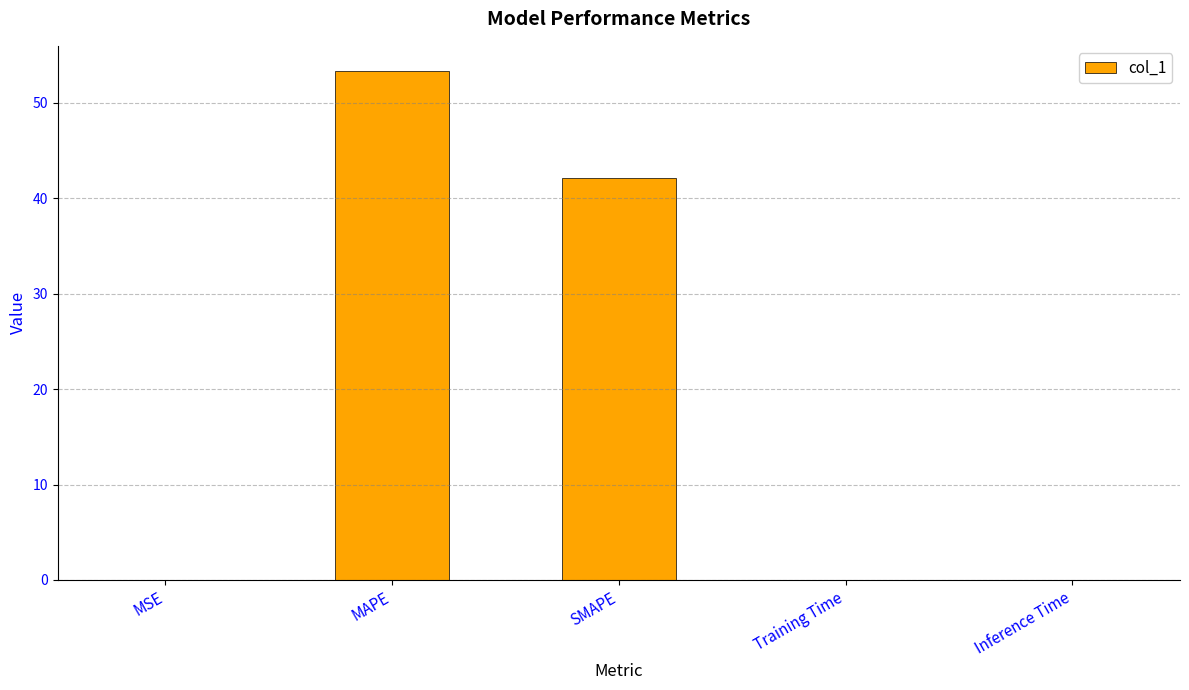

Which label corresponds to the largest value in the chart?

MAPE